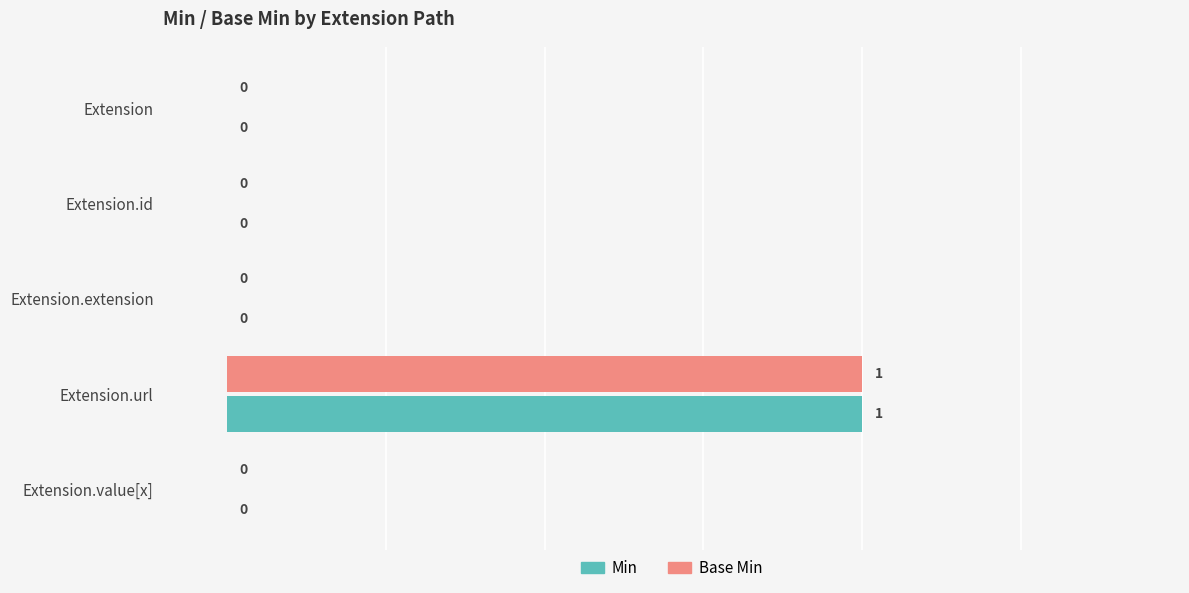

How many Min values are between 0 and 1?

5